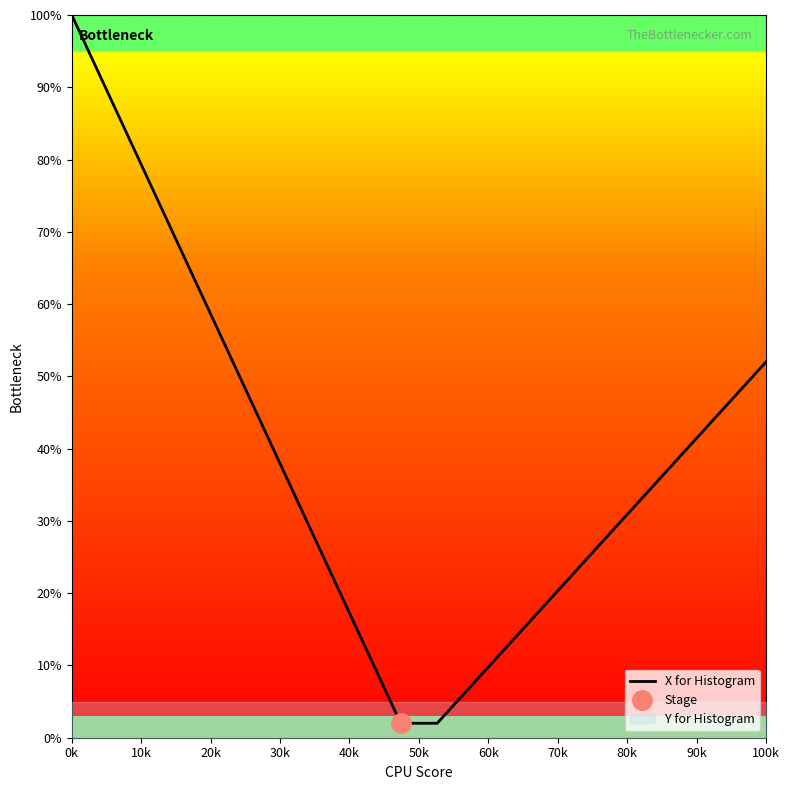

Count the number of values greater than 35.

10